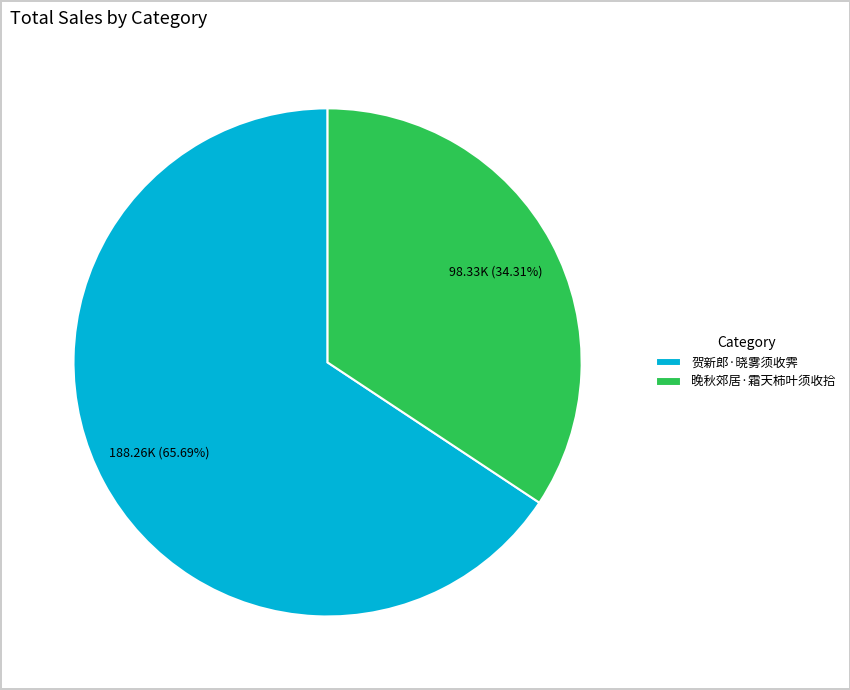

True or false: 晚秋郊居·霜天柿叶须收拾 accounts for 34% of the total.

True